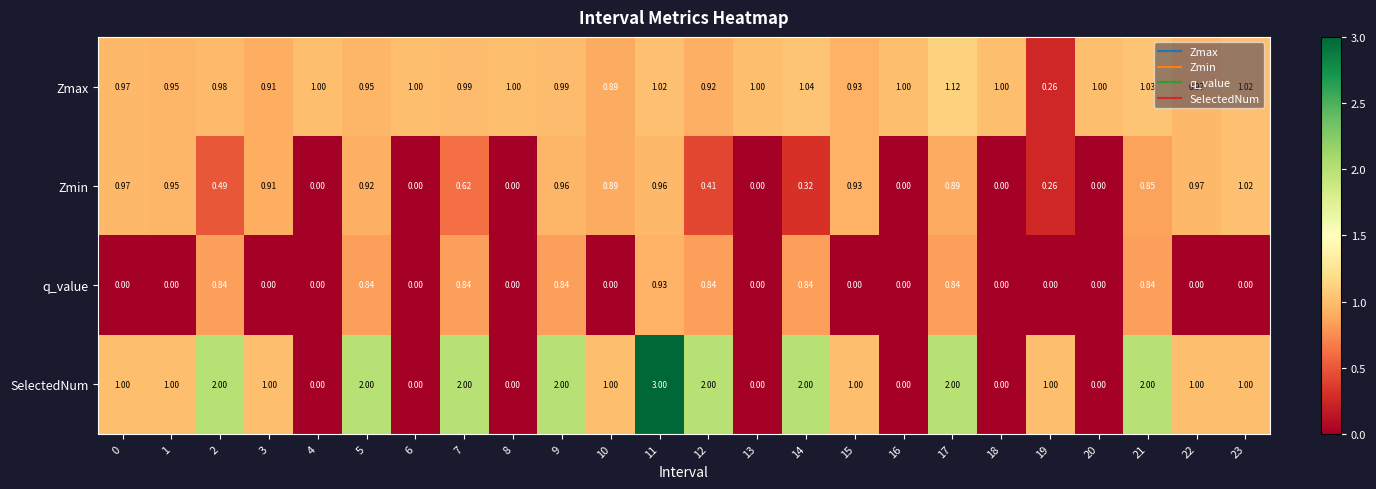

Which category has the highest value across all series?

11